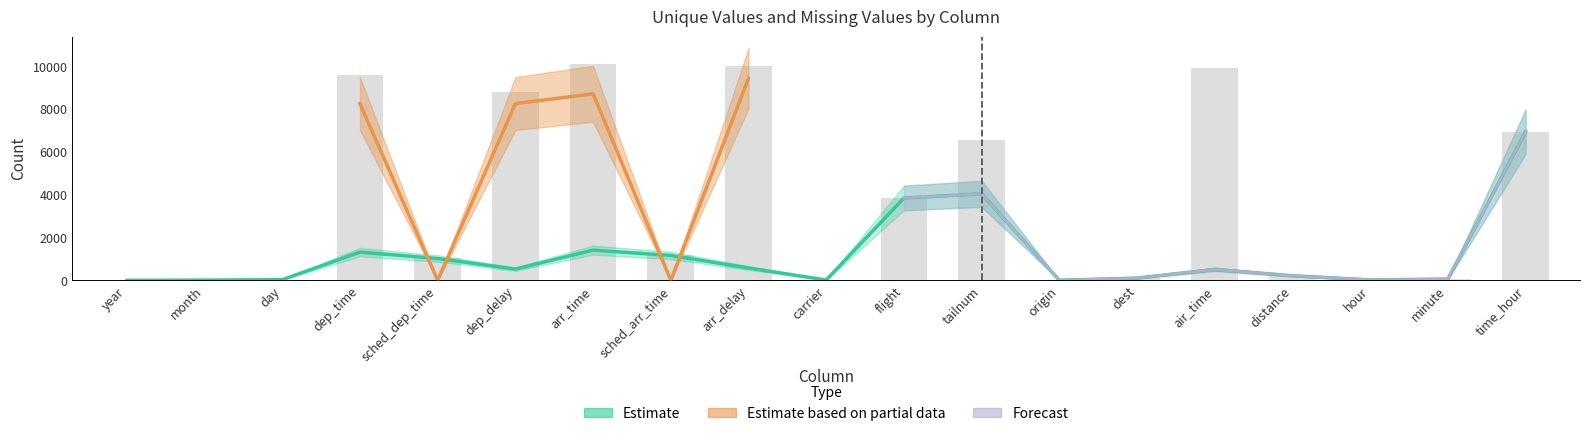

Reading right to left, what are all the values shown in this chart?

time_hour=6936	minute=60	hour=20	distance=214	air_time=509	dest=105	origin=3	tailnum=4043	flight=3844	carrier=16	arr_delay=577	sched_arr_time=1163	arr_time=1411	dep_delay=527	sched_dep_time=1021	dep_time=1318	day=31	month=12	year=1